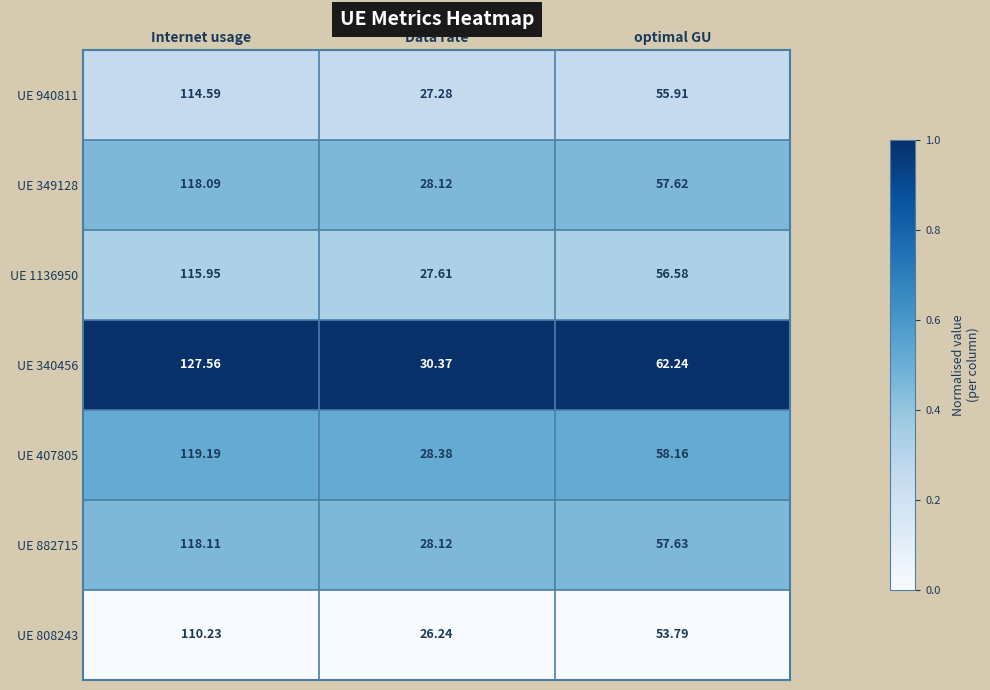

At which label does UE 808243 reach its peak?

Internet usage